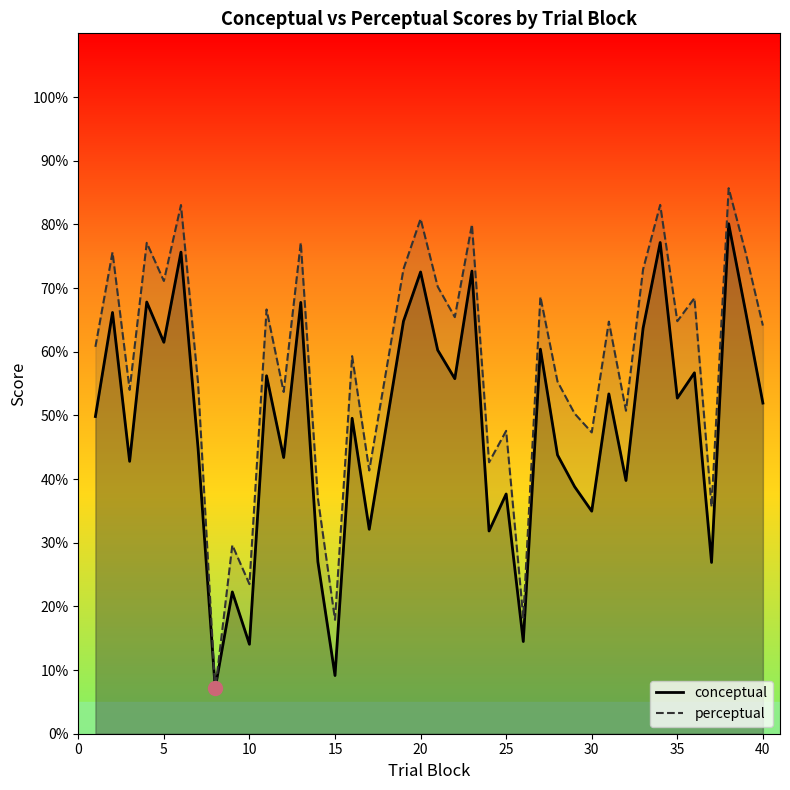

What is the total value across all series at 25?

85.2